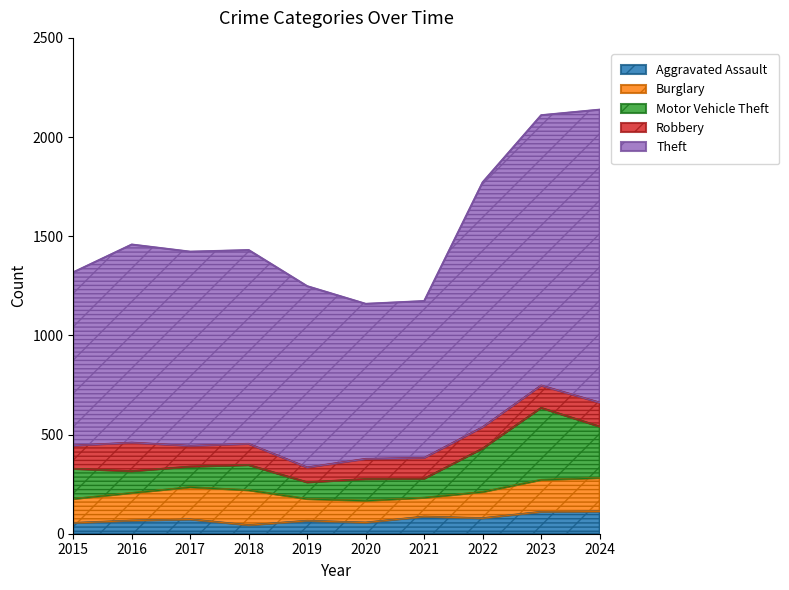

Which series changed the most between 2018 and 2022?

Theft